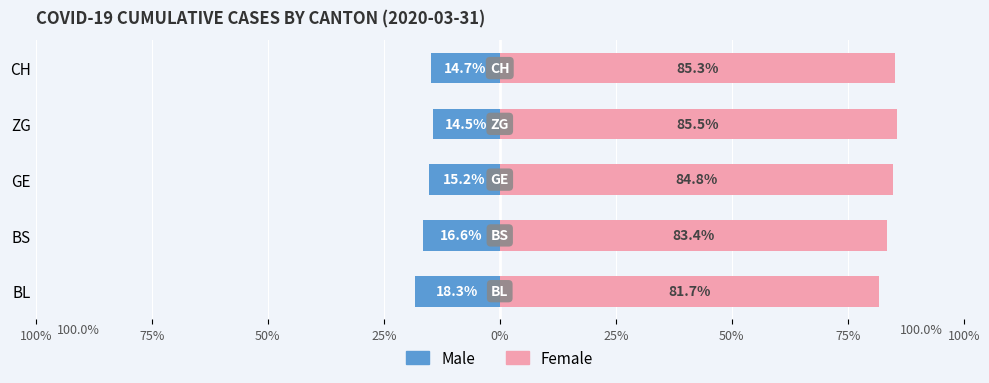

Is the value of Female at BS greater than the value of Male at BL?

Yes